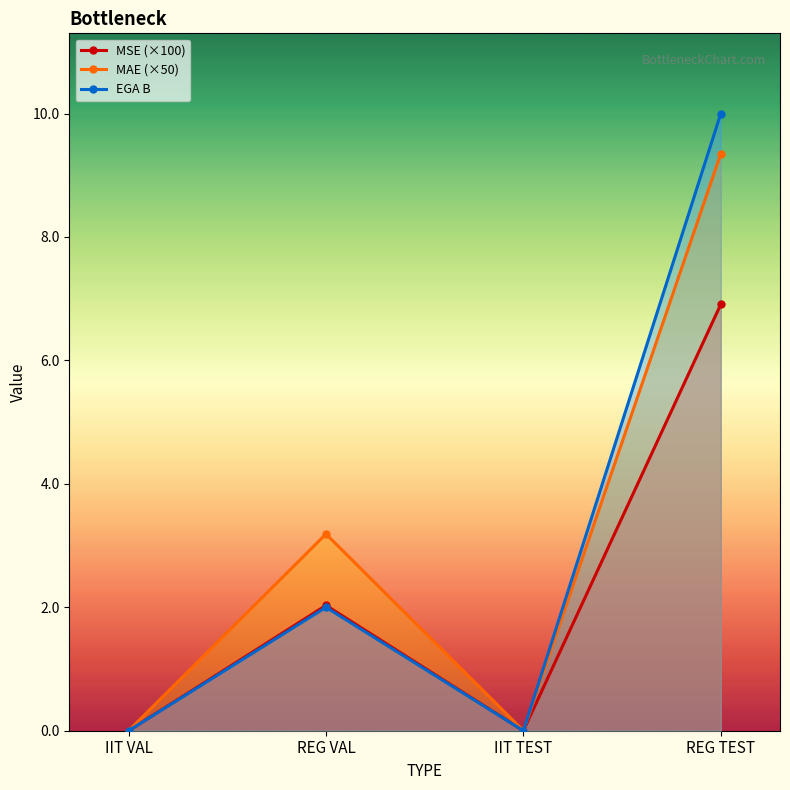

List the series in order of their peak value, lowest first.

MSE (×100), MAE (×50), EGA B